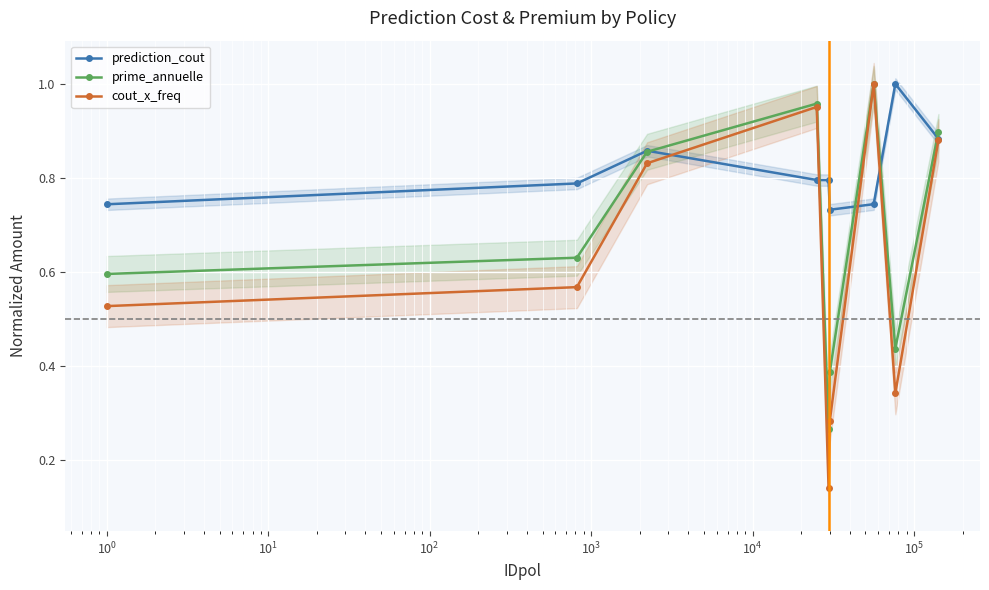

True or false: prime_annuelle has more than 0 interior local peaks.

True